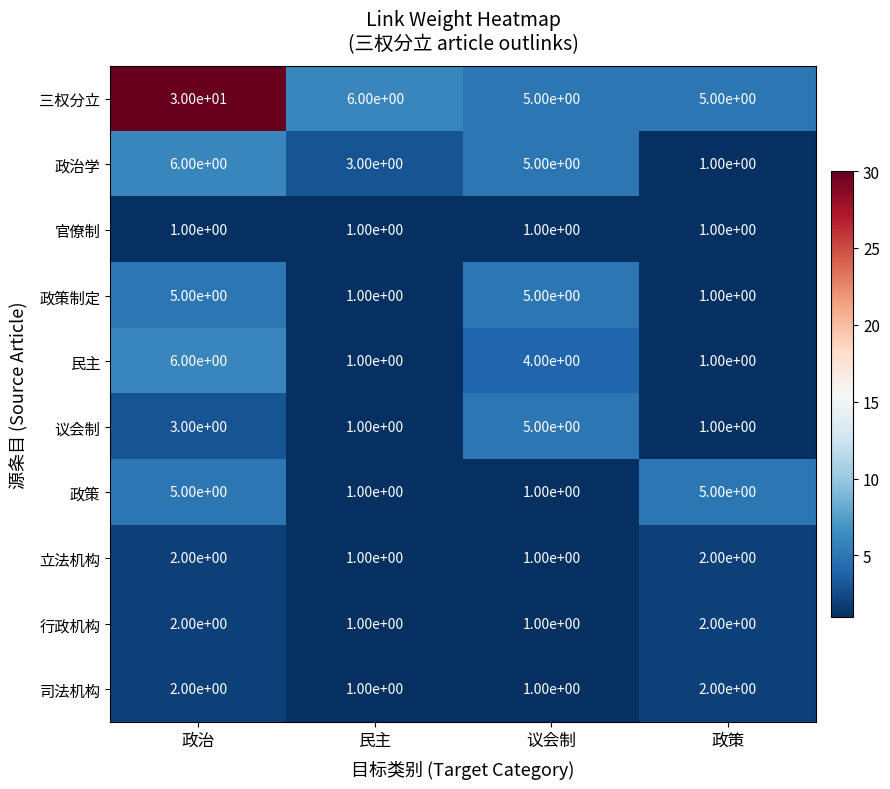

What is the sum of all 政策制定 values?

12